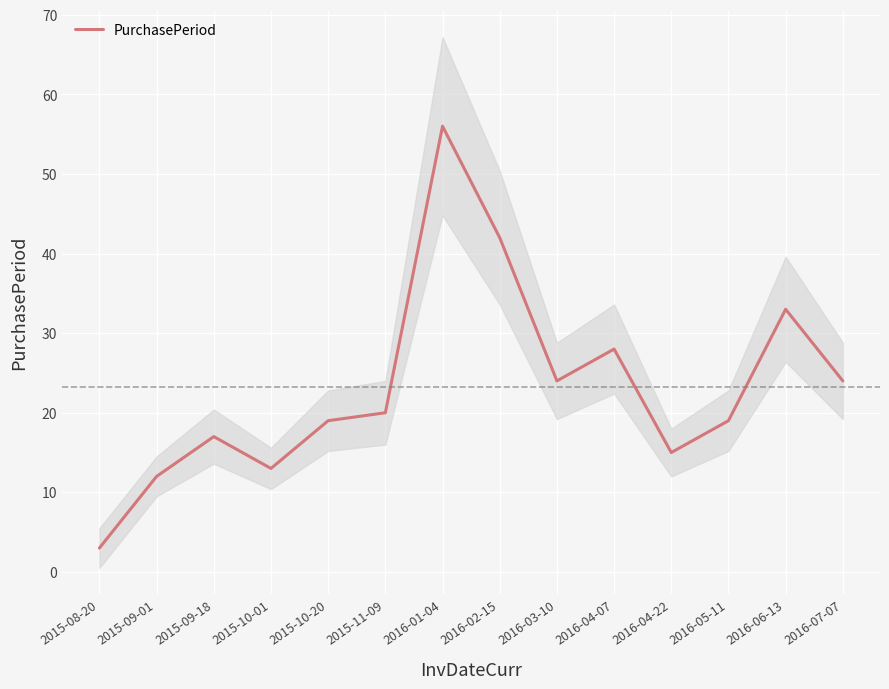

What is the average value?

23